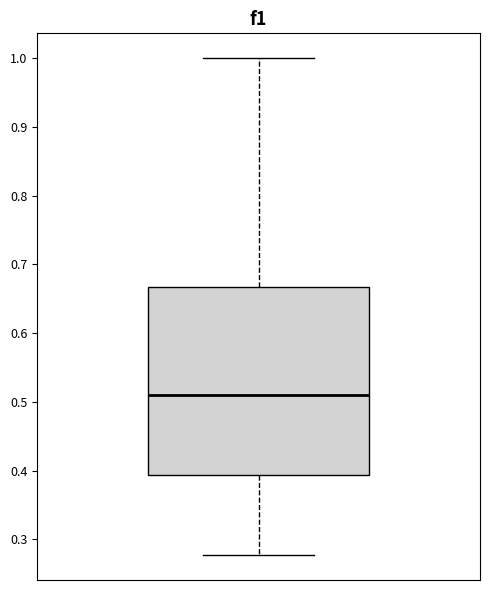

Where is the upper edge of the box on the y-axis? The values are not printed on the chart, so give them approximately, as read against the axis.

0.67